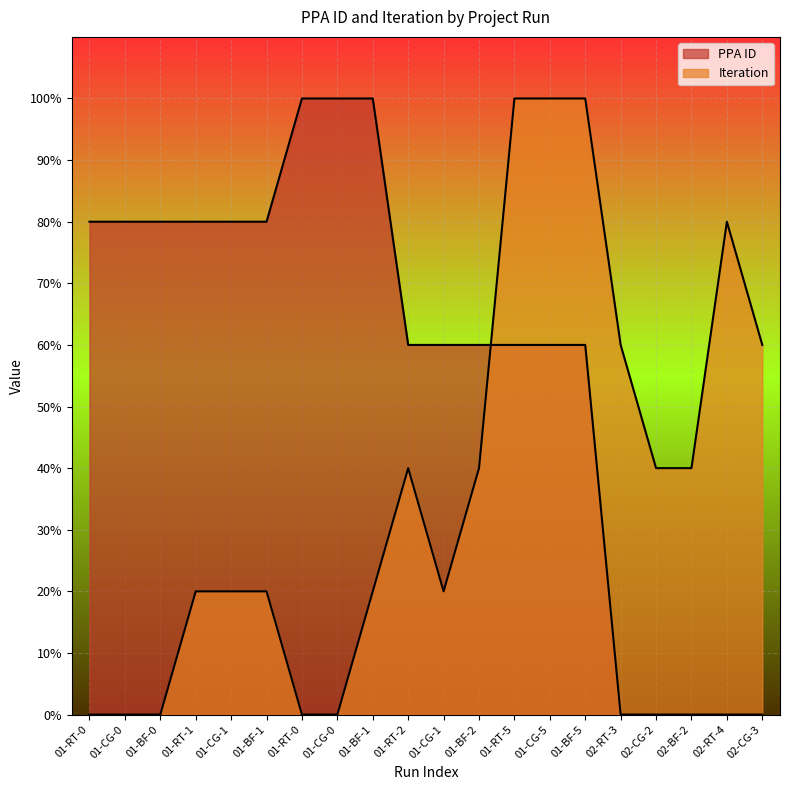

What is the maximum value for Iteration?

100